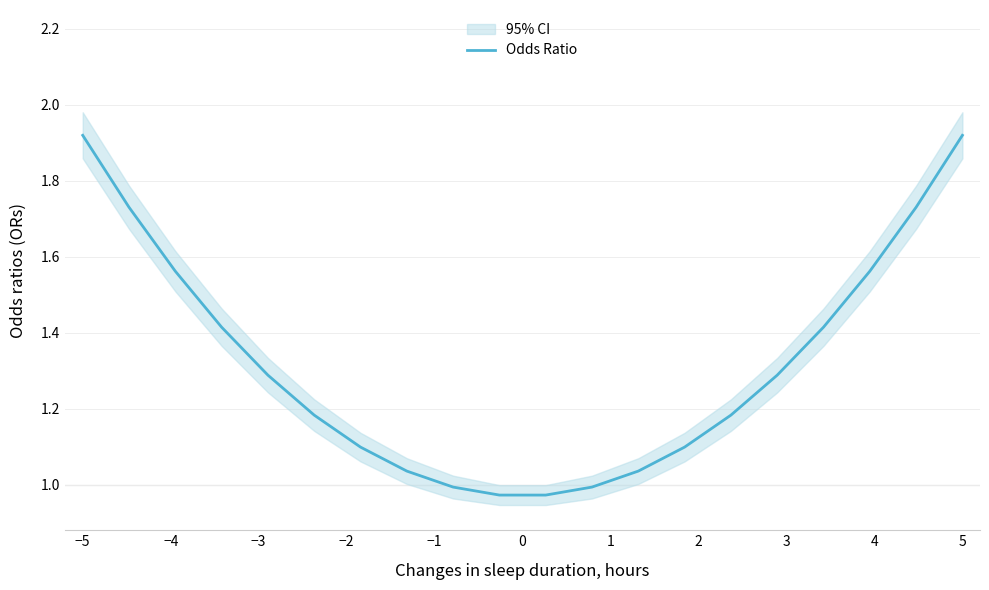

How many values exceed 1?

16